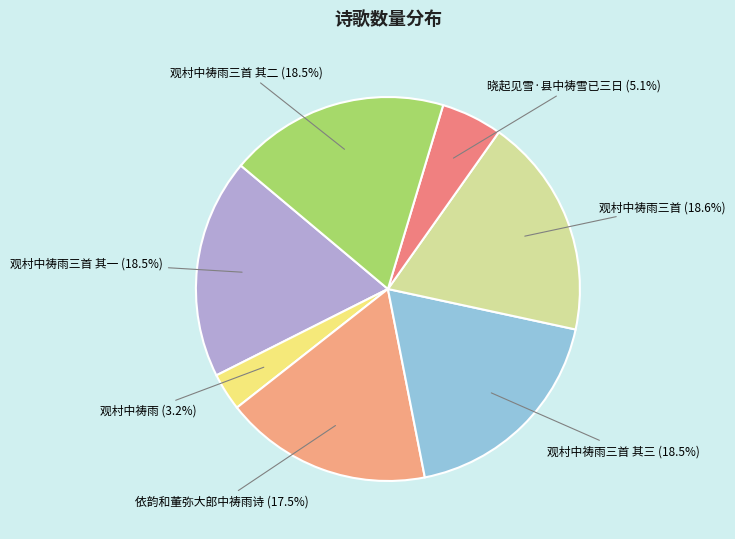

Does any single category account for the majority?

No